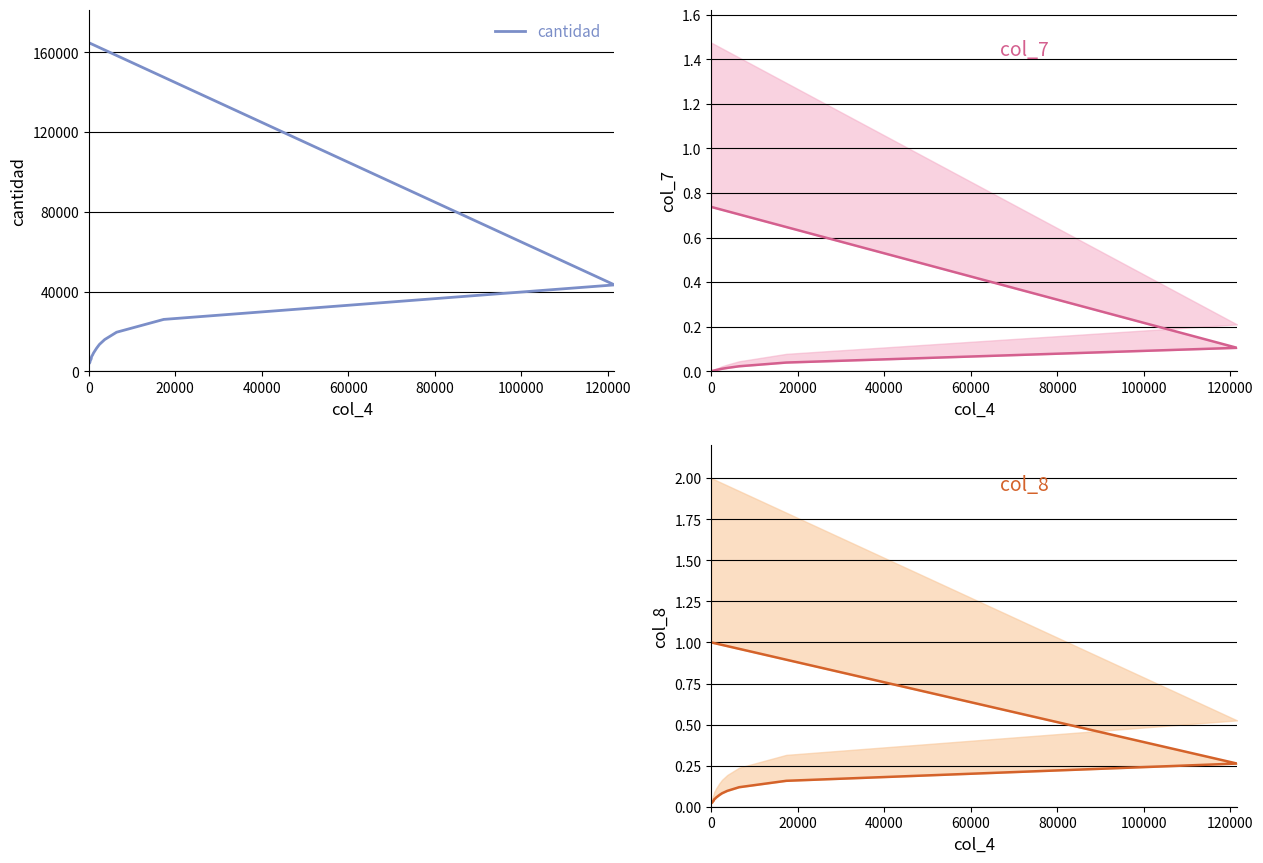

True or false: cantidad and col_8 line intersect in this chart.

False